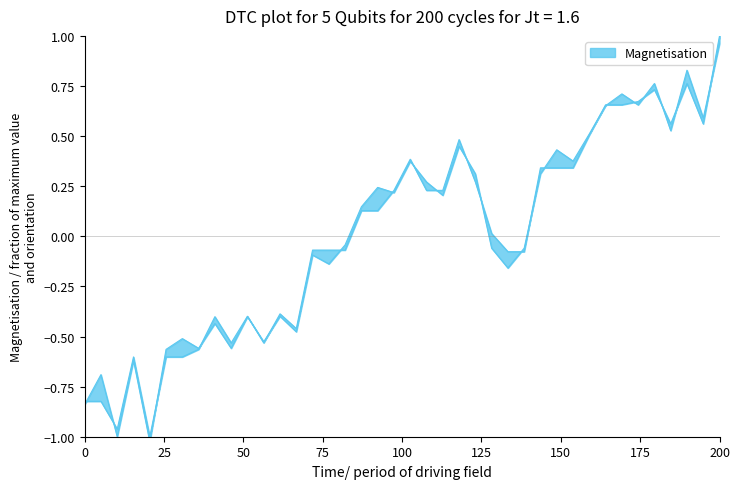

At which category does the chart reach its peak across all series?

200